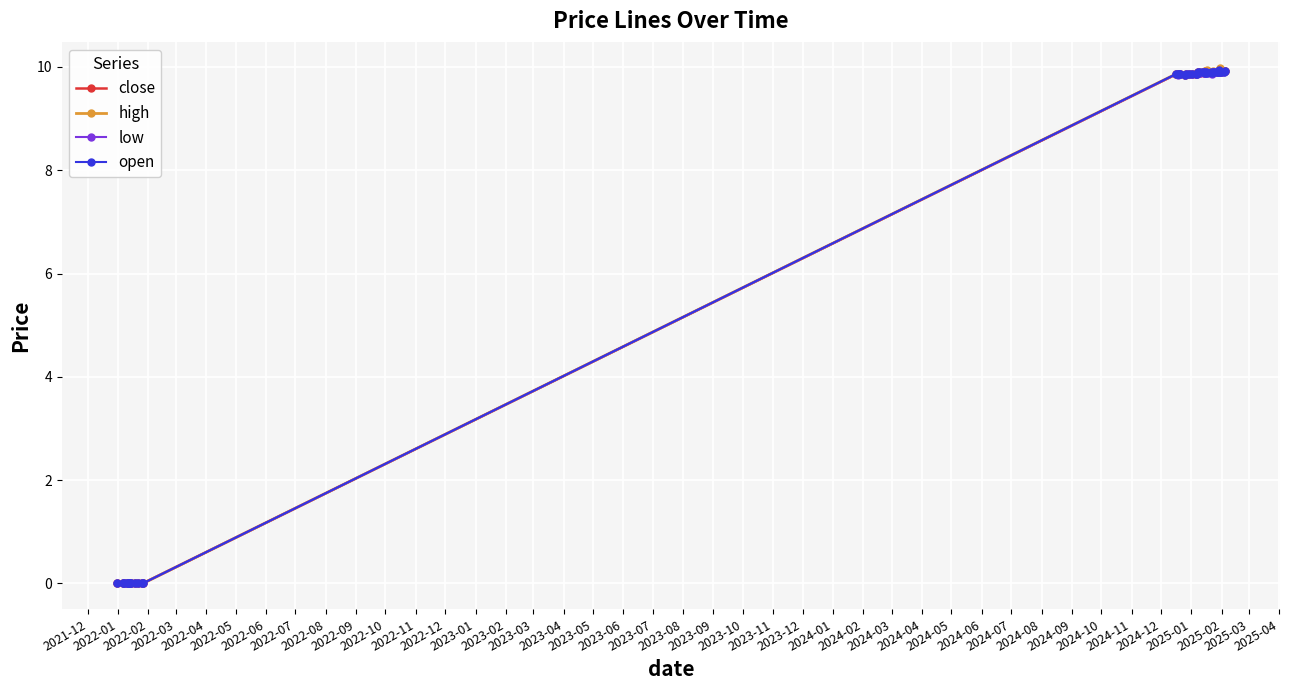

The low series shows 6.6 at 2023-04. True or false?

False